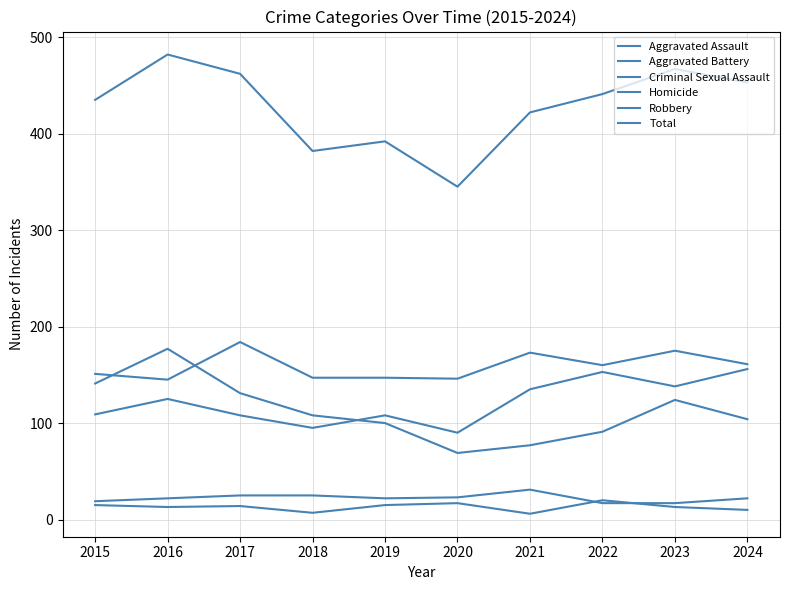

Which has a higher value, 2023 or 2021?

2023